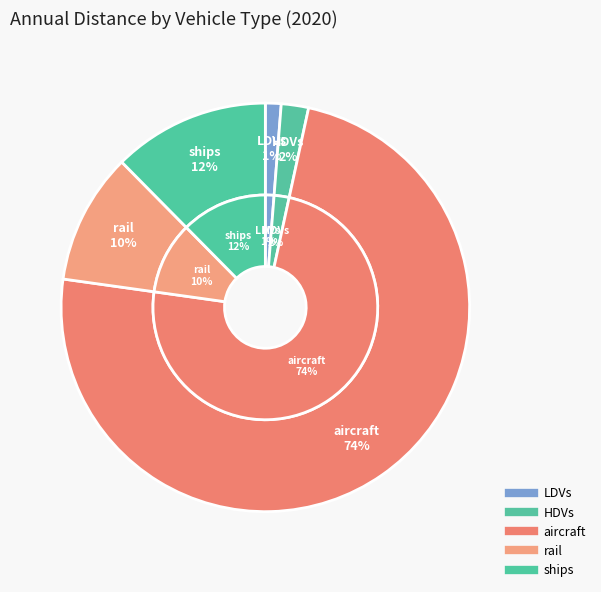

Which has a higher value, LDVs or HDVs?

HDVs